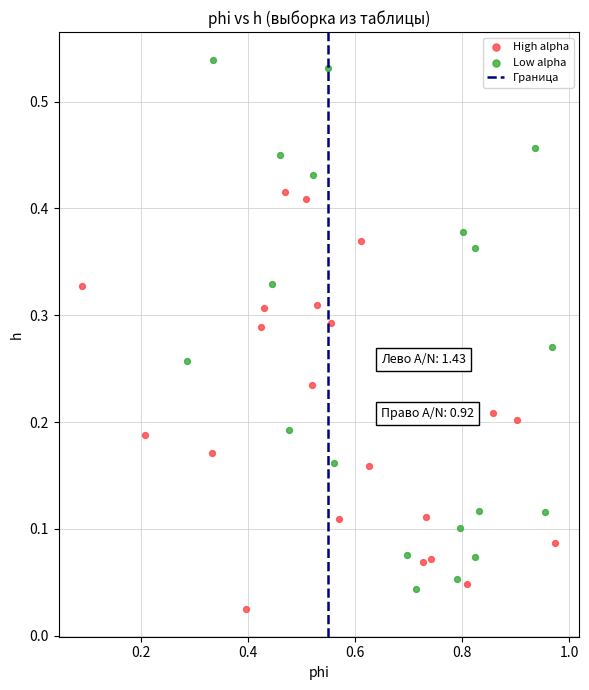

Which series contains the highest Y value?

Low alpha